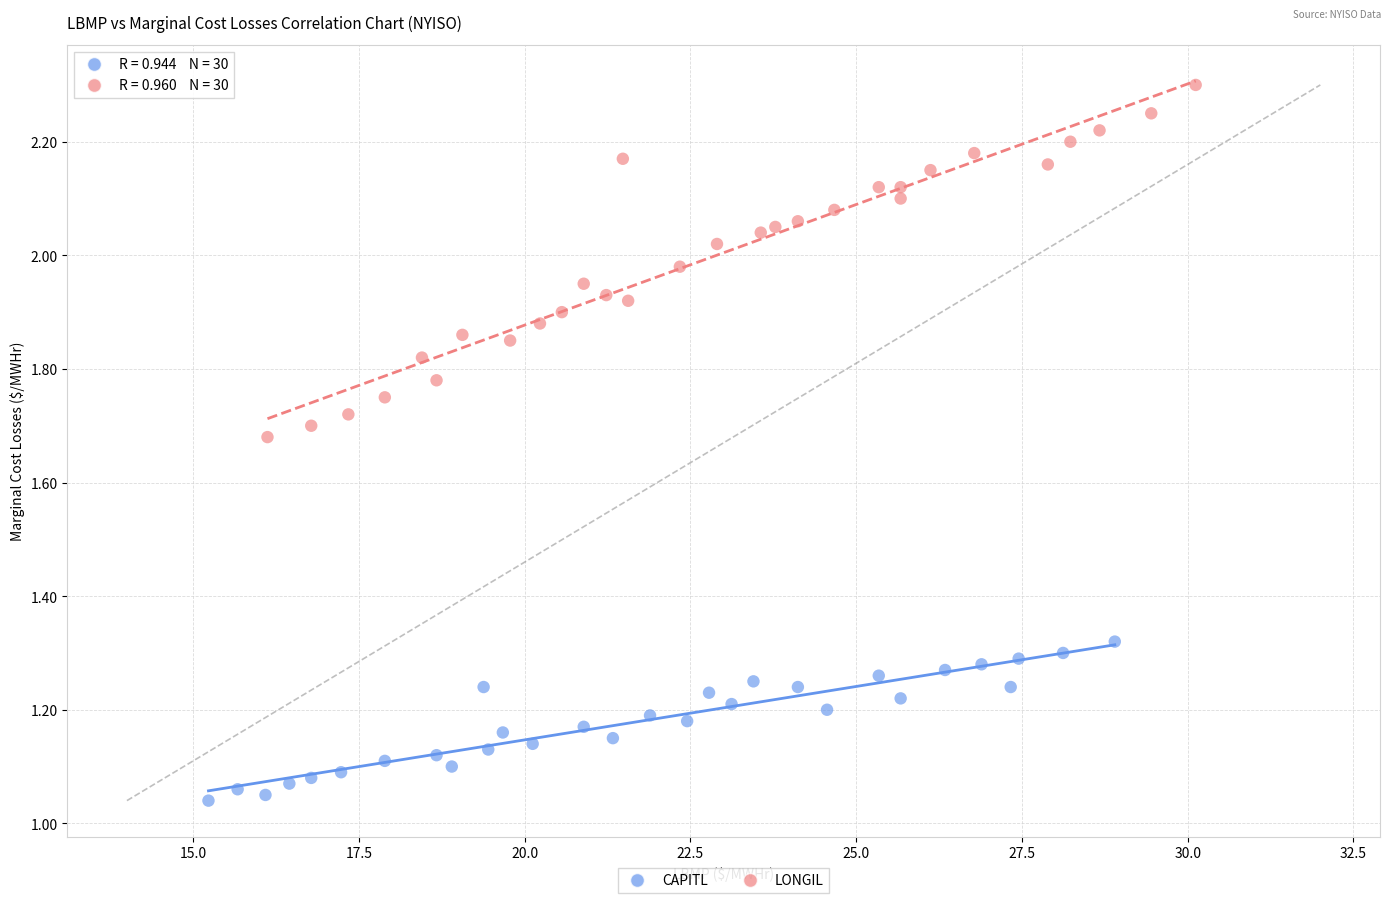

Which series contains the highest Y value?

LONGIL